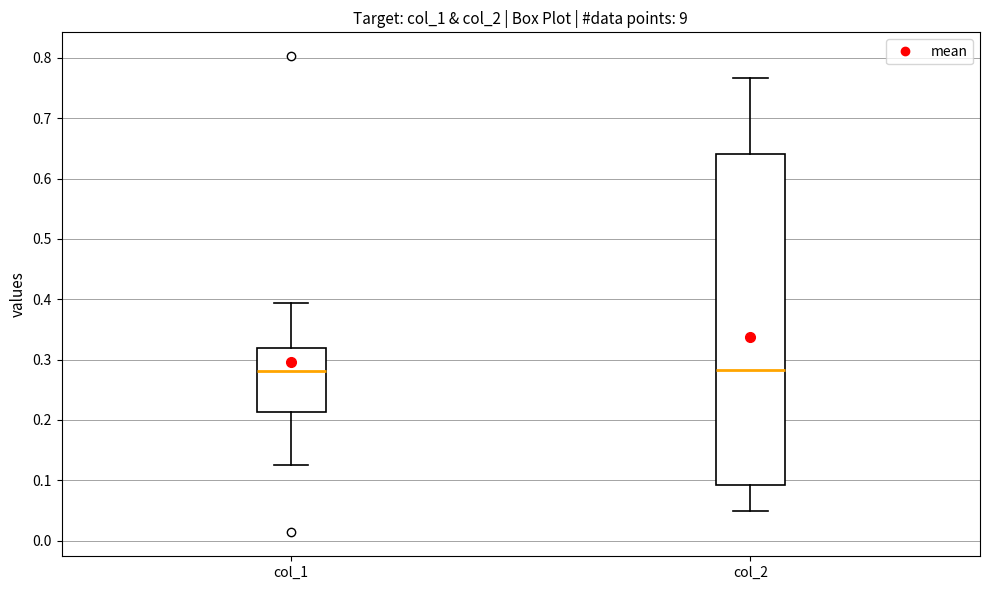

Reading left to right, transcribe this box plot: for each box, give where its median line is, the range the box spans, and where its two whiskers end, as read against the y-axis. The values are not printed on the chart, so give them approximately, as read against the axis.

col_1: median 0.28, box 0.21 to 0.32, whiskers 0.13 to 0.39
col_2: median 0.28, box 0.09 to 0.64, whiskers 0.05 to 0.77